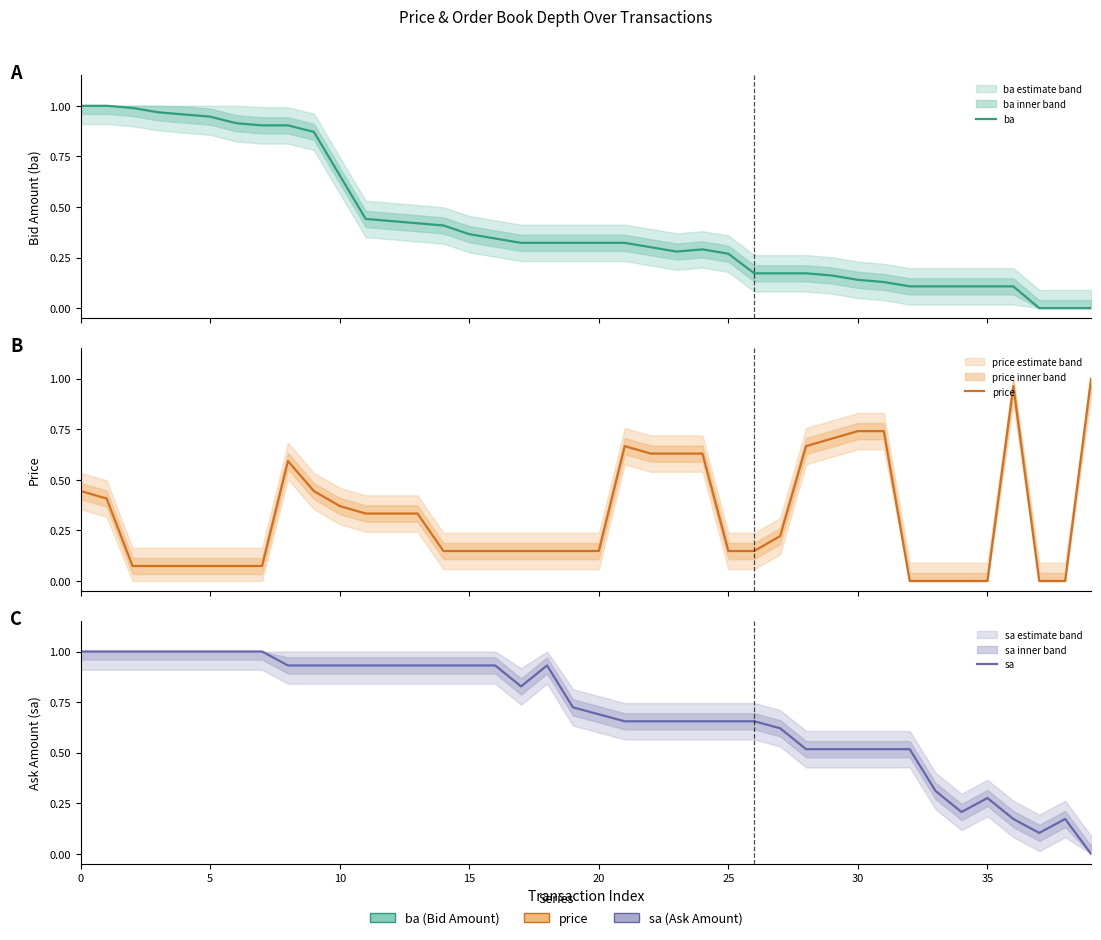

How many lines are shown in the chart?

3